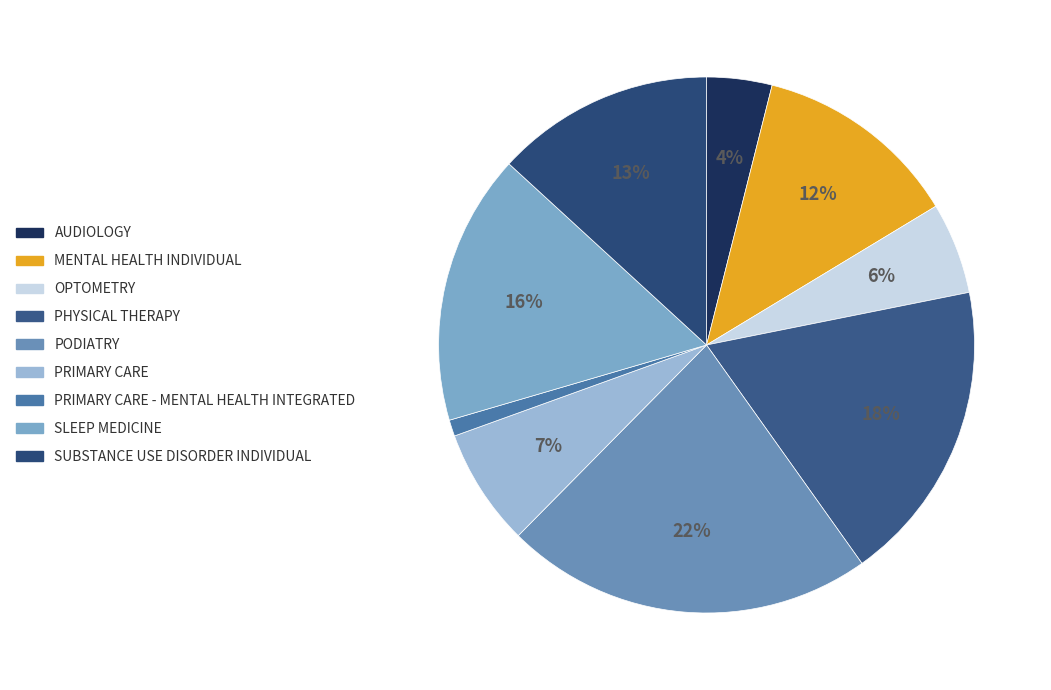

To the nearest percent, what percentage of the pie is SUBSTANCE USE DISORDER INDIVIDUAL?

13%